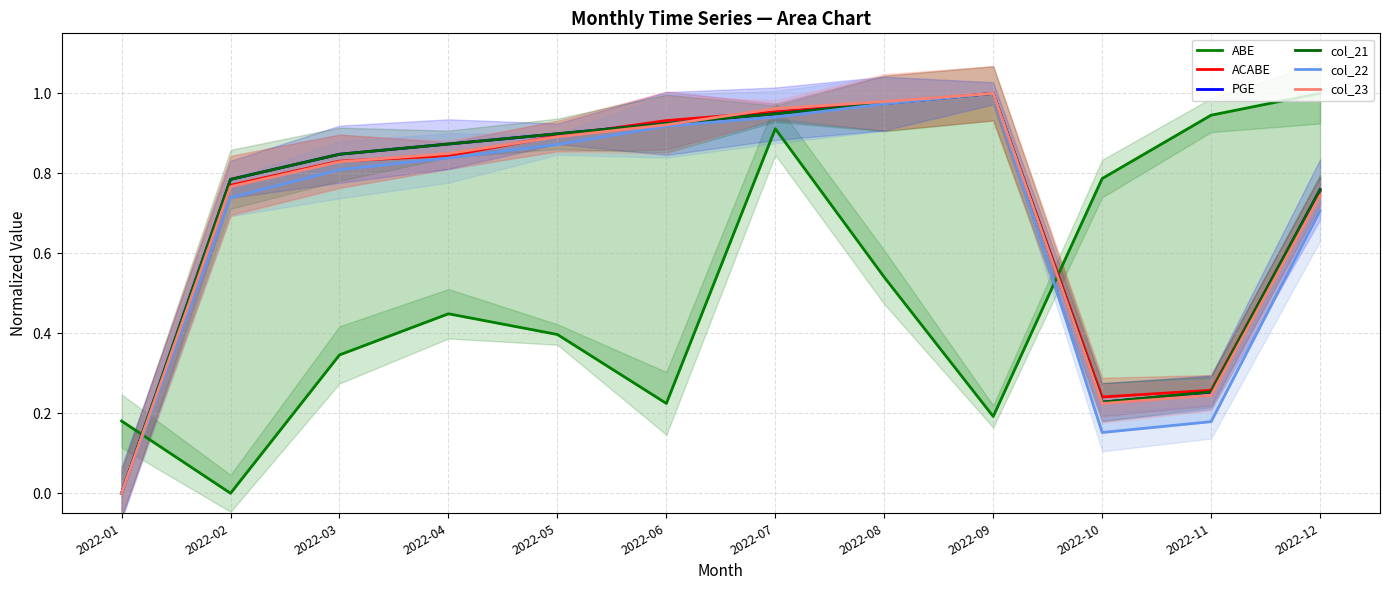

Between 2022-01 and 2022-02, which series saw the biggest shift?

PGE